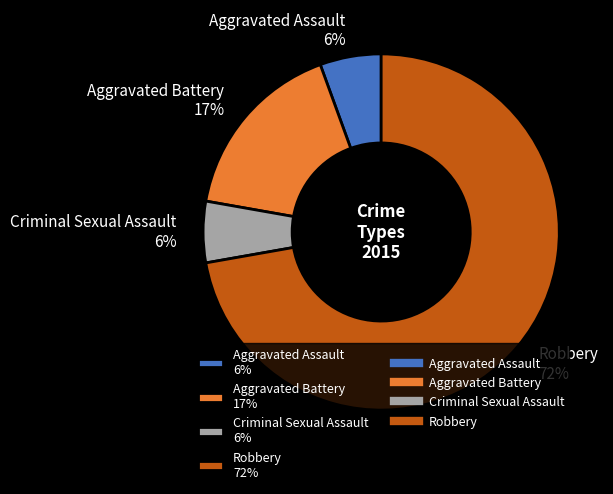

Is there any slice that represents more than half of the pie?

Yes